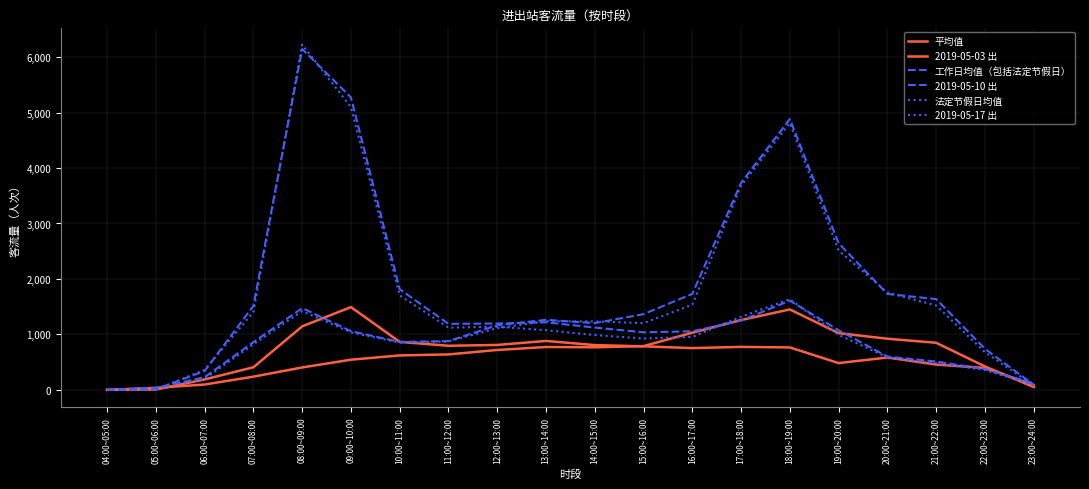

Is this an area chart (filled region under the line)?

No